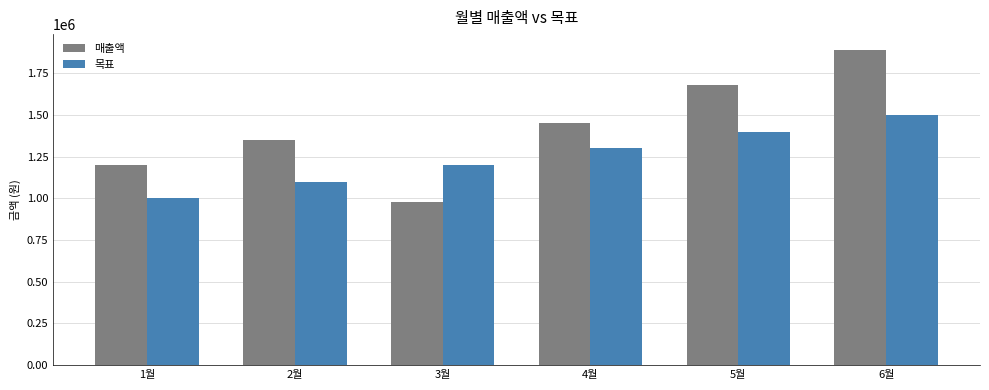

Reading left to right, transcribe all the data shown in this chart.

매출액: 1월=1200000	2월=1350000	3월=980000	4월=1450000	5월=1680000	6월=1890000
목표: 1월=1000000	2월=1100000	3월=1200000	4월=1300000	5월=1400000	6월=1500000